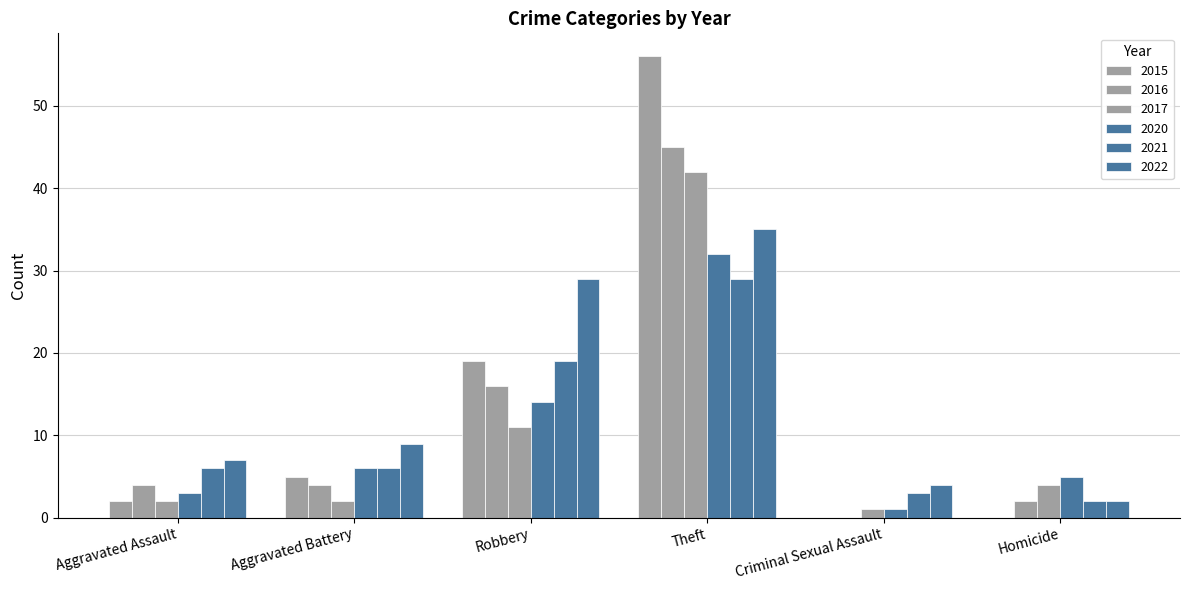

Between Criminal Sexual Assault and Theft, which is larger?

Theft